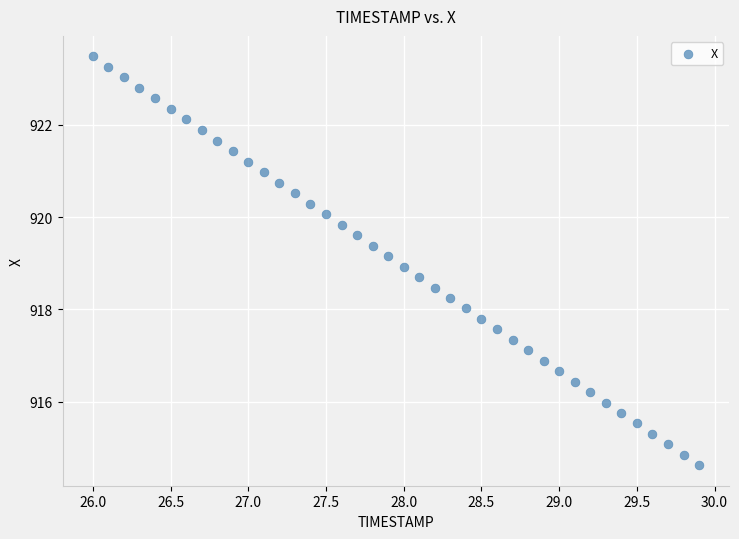

What is the range of X values (max minus min)?

3.9